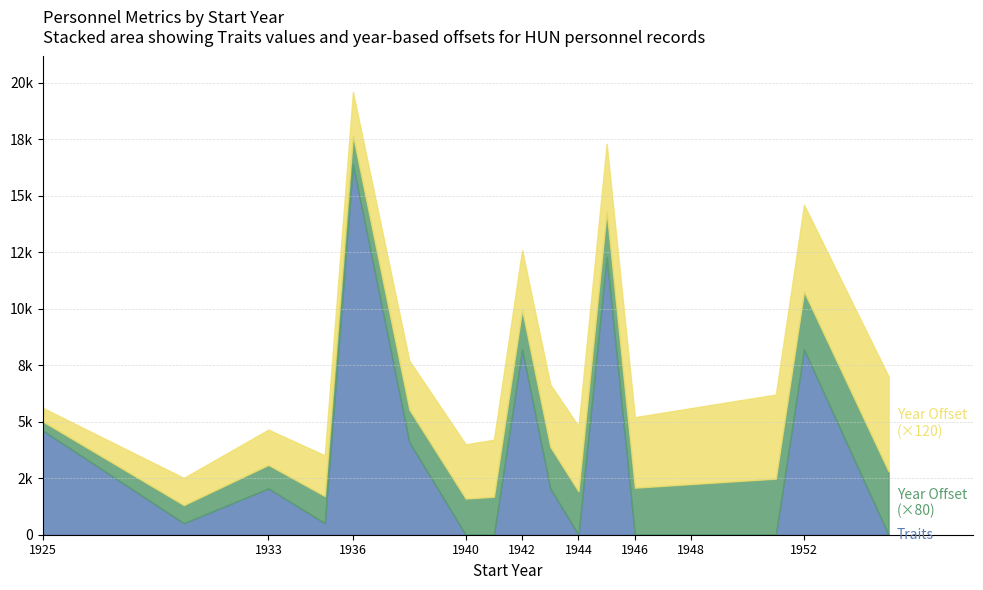

Which series has the widest spread of values?

Traits